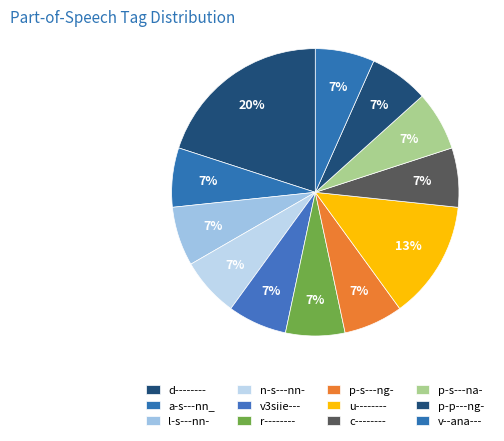

Rank the categories by value from lowest to highest.

a-s---nn_, n-s---nn-, d--------_2, v3siie---, r--------, p-s---ng-, u--------, c--------, p-s---na-, v--ana---, l-s---nn-, d--------